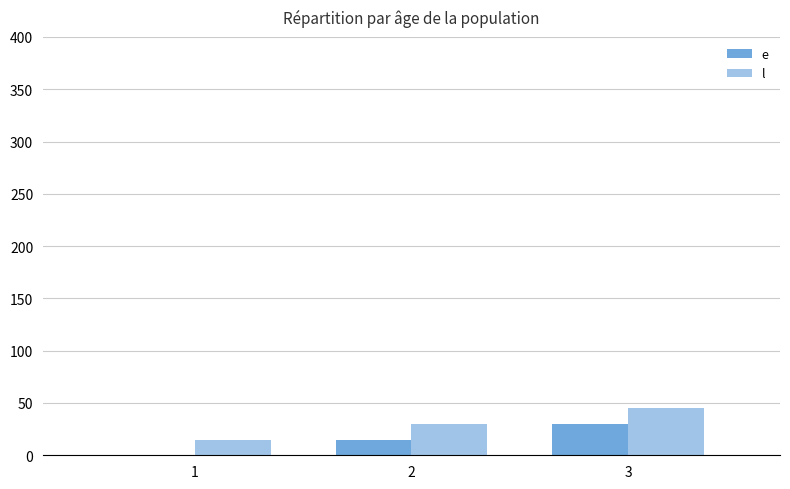

How many values in e are above zero?

2